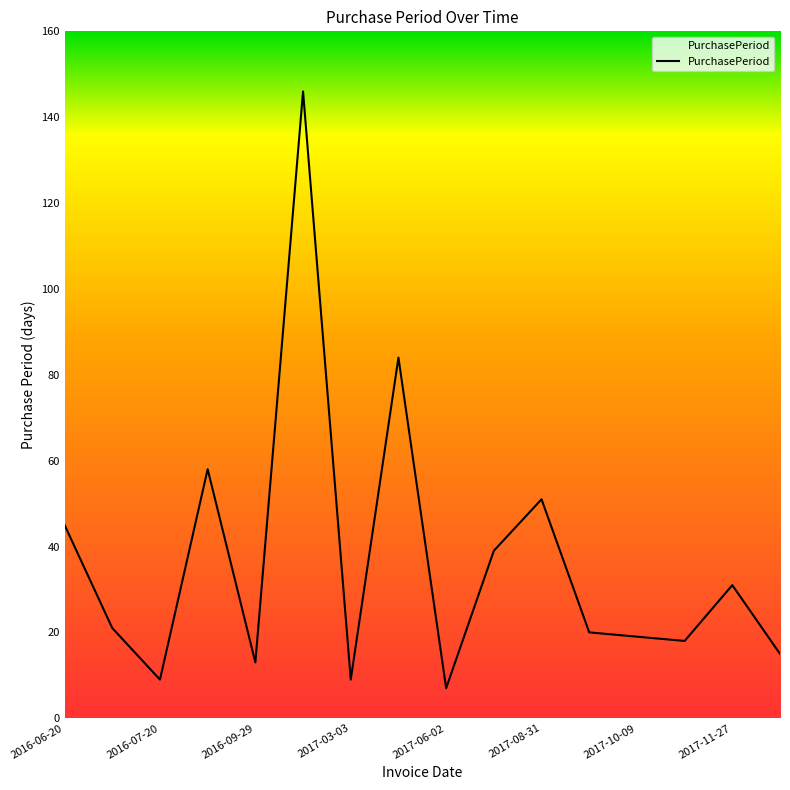

What is the difference between the maximum and minimum values?

139